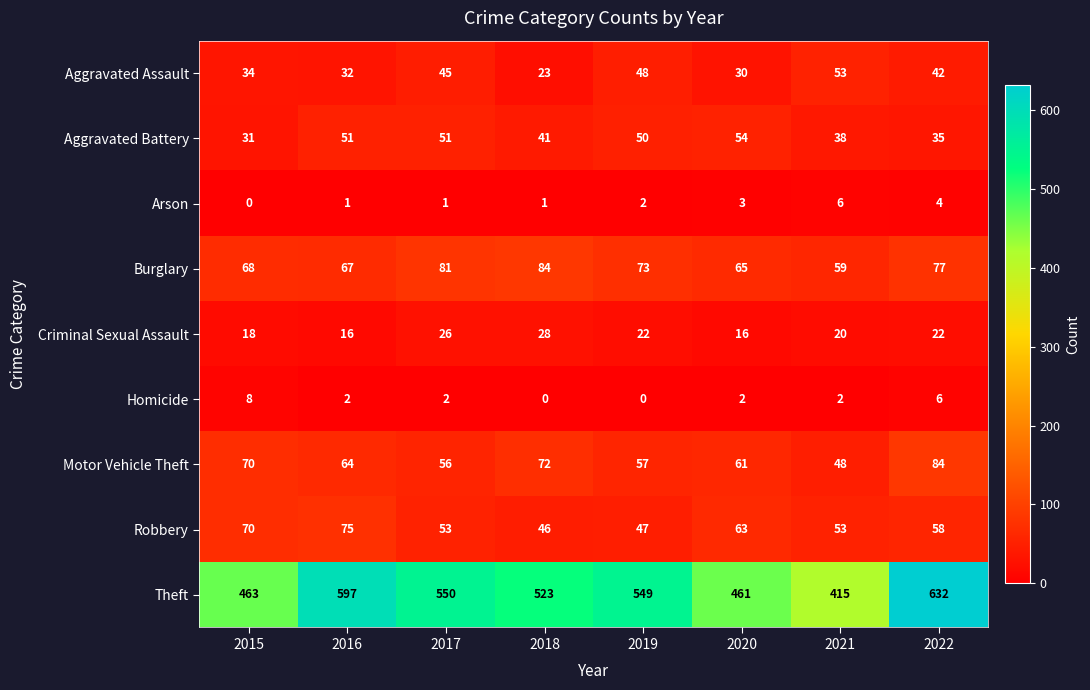

Which series has the largest total across all categories?

Theft